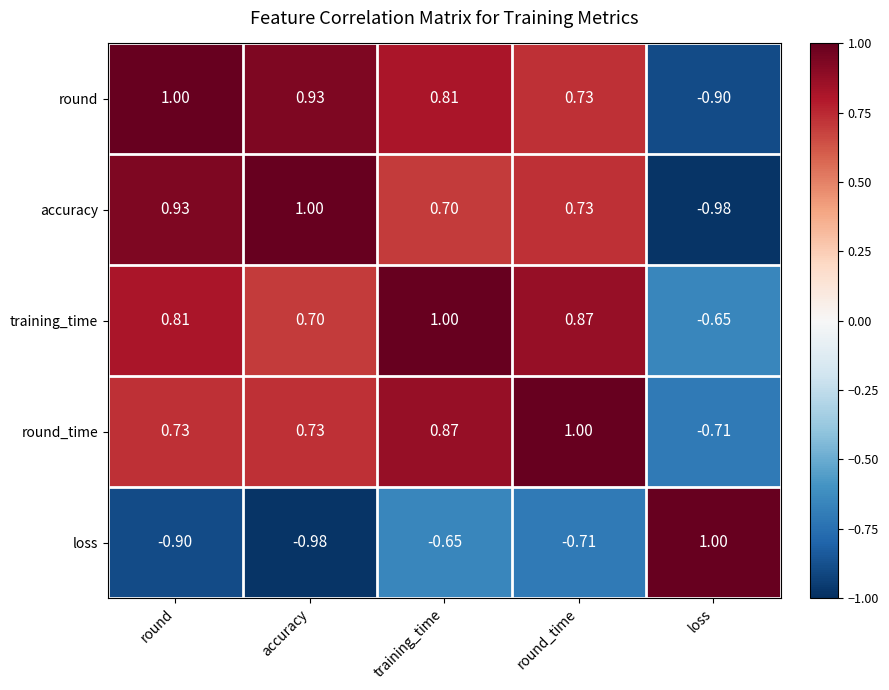

Which category has the highest value in the accuracy series?

accuracy